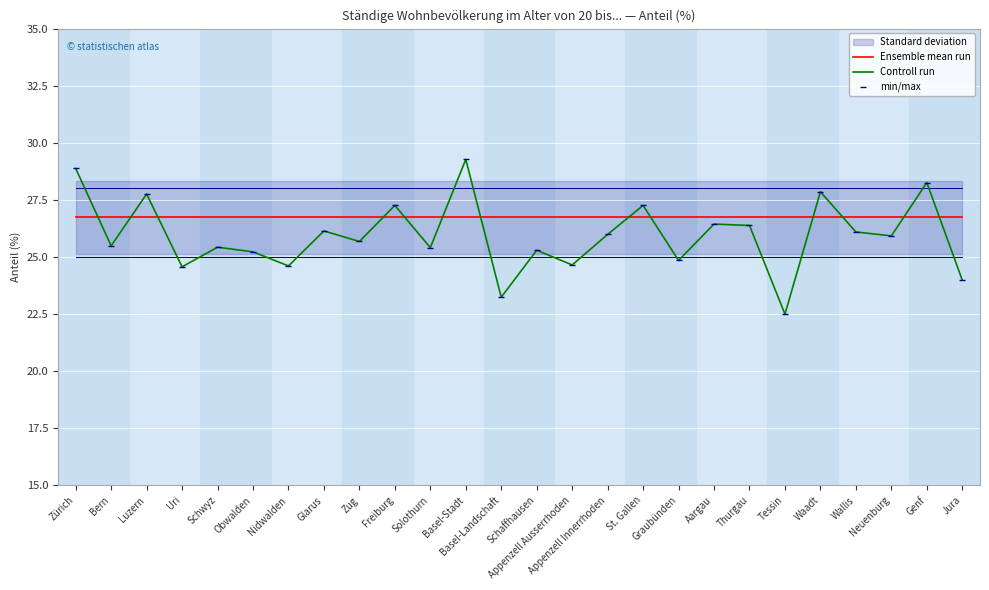

Is it true that min/max equals 34.5 at Zug?

False